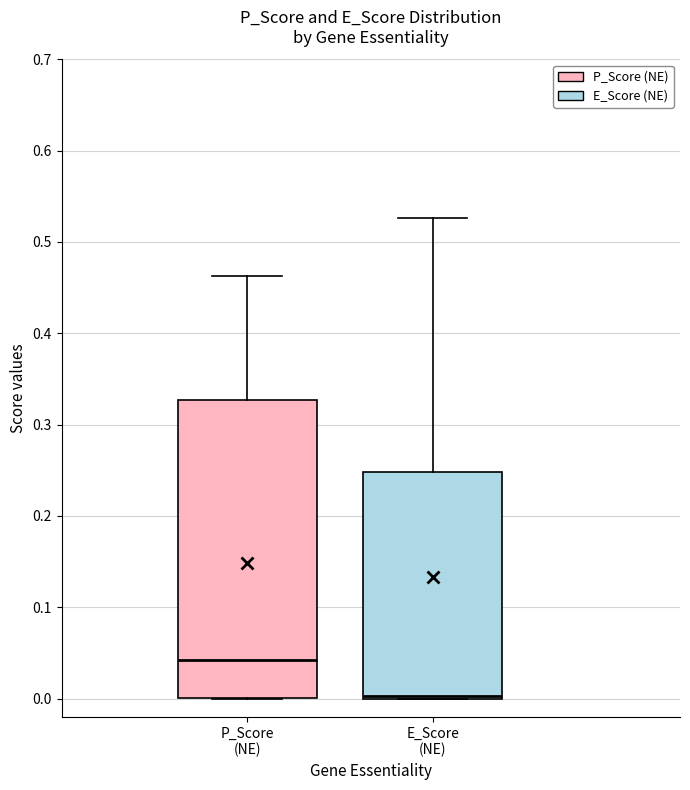

Reading left to right, transcribe this box plot: for each box, give where its median line is, the range the box spans, and where its two whiskers end, as read against the y-axis. The values are not printed on the chart, so give them approximately, as read against the axis.

P_Score (NE): median 0.04, box 0.00 to 0.33, whiskers 0.00 to 0.46
E_Score (NE): median 0.00 (just above the box's lower edge), box 0.00 to 0.25, whiskers 0.00 to 0.53